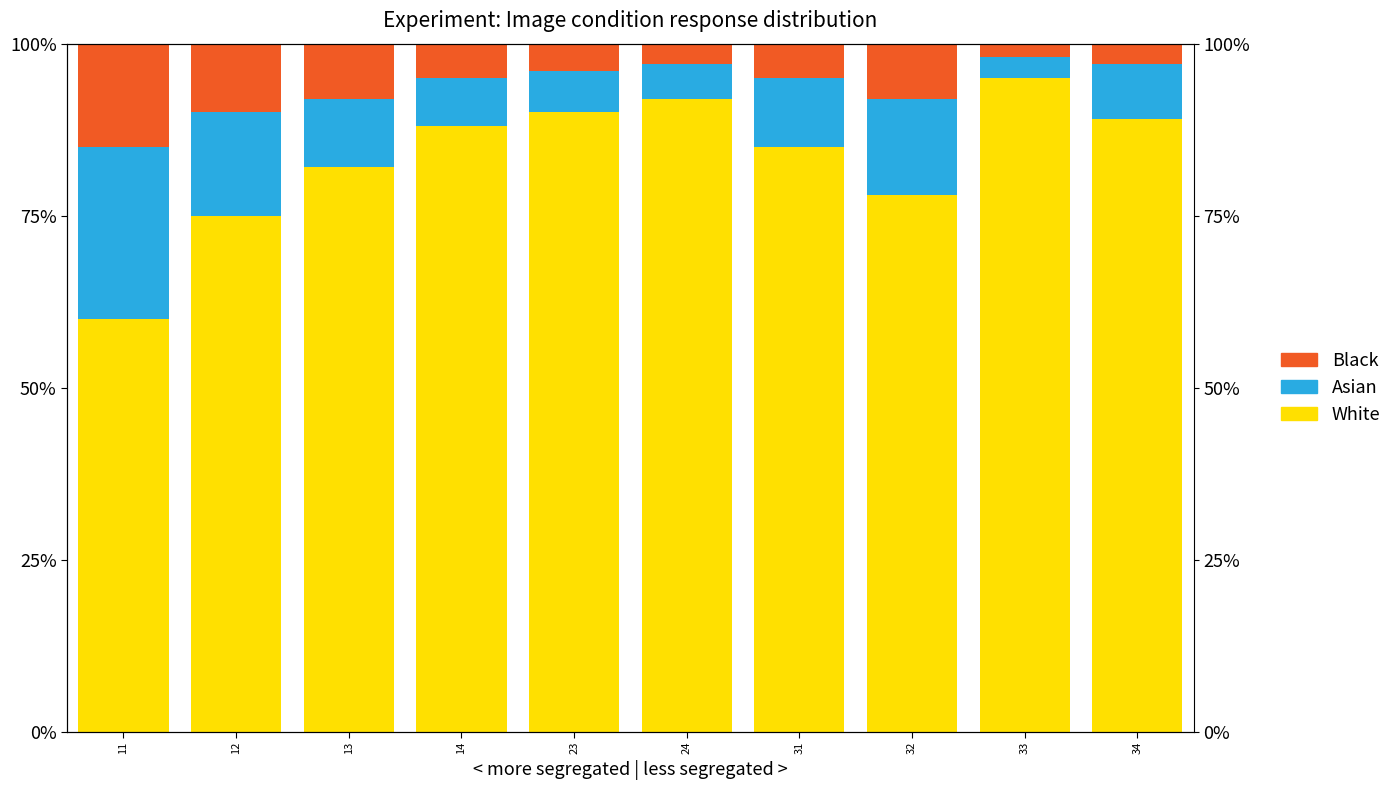

At which category does the chart reach its peak across all series?

33